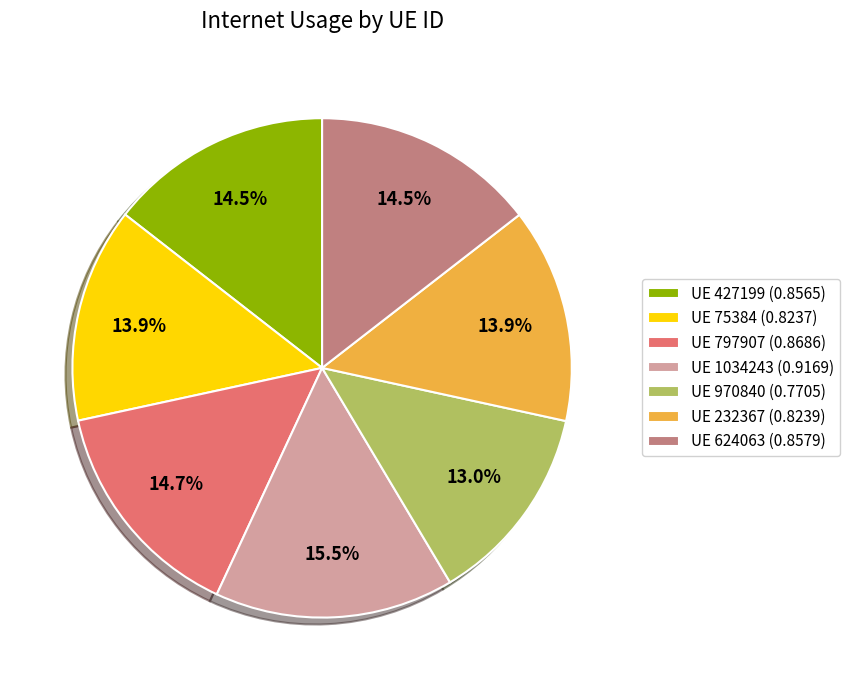

Combined, what portion of the pie is UE 232367 (0.8239) and UE 75384 (0.8237)?

27.8%